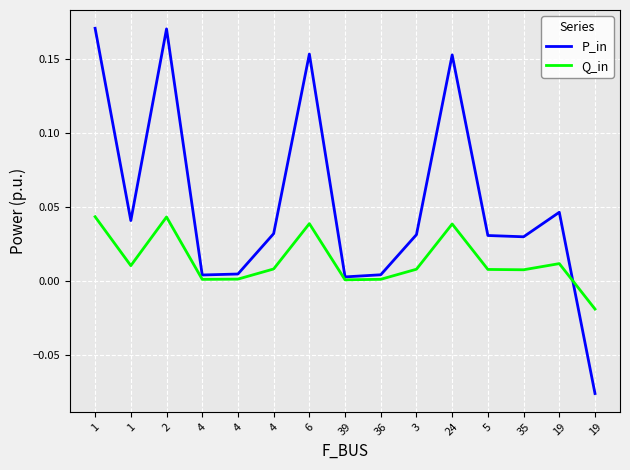

What are all the series names shown in the legend?

P_in, Q_in